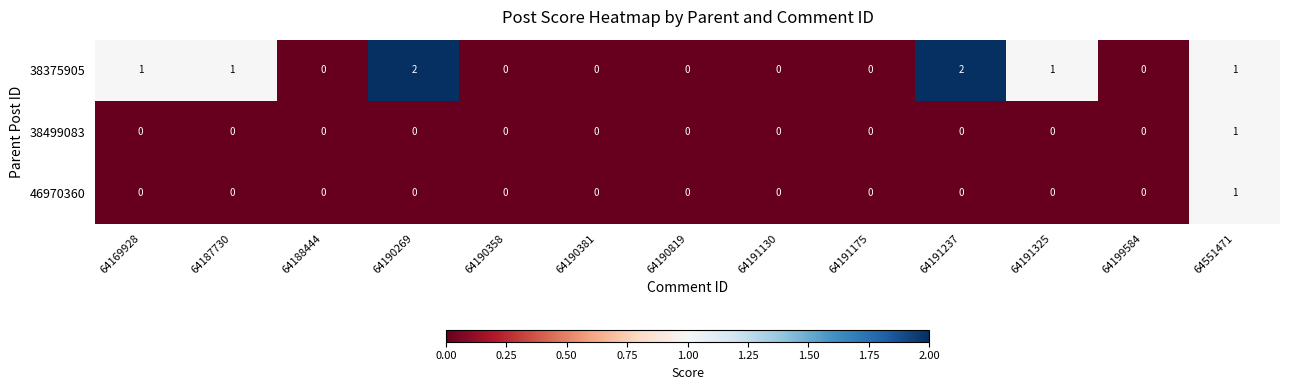

What is the total value across all series at 64191325?

1